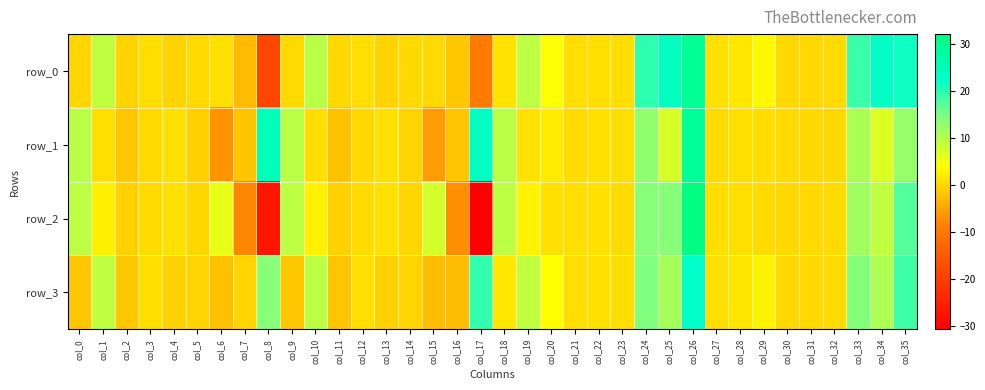

How many categories are shown in the chart?

36